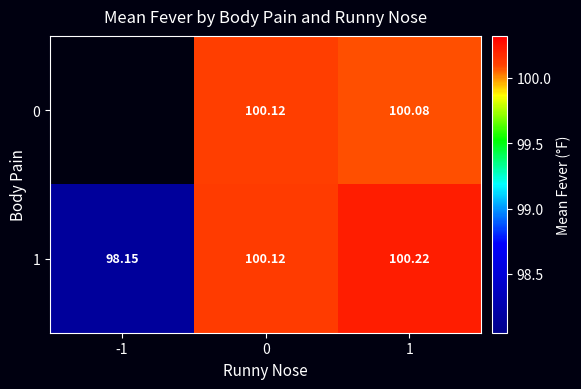

The 0 series shows 34.2 at 0. True or false?

False